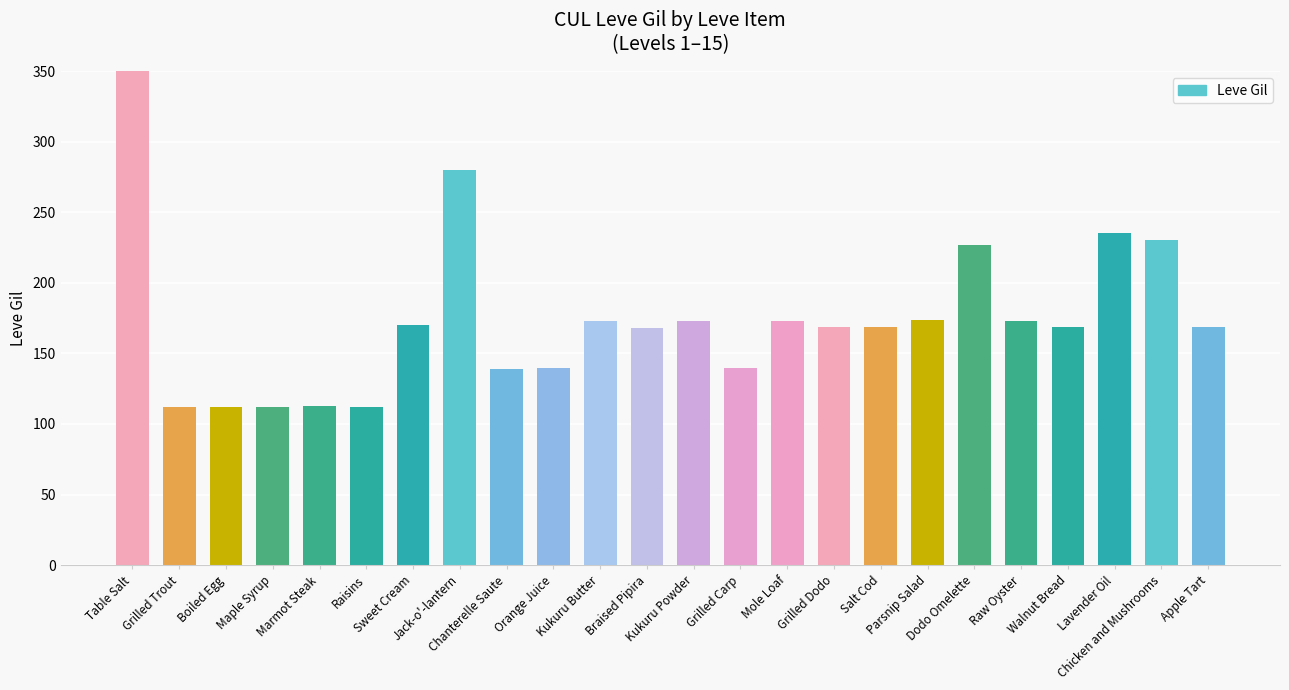

List the labels in order of value, largest first.

Table Salt, Jack-o'-lantern, Lavender Oil, Chicken and Mushrooms, Dodo Omelette, Parsnip Salad, Kukuru Butter, Kukuru Powder, Mole Loaf, Raw Oyster, Sweet Cream, Grilled Dodo, Salt Cod, Walnut Bread, Apple Tart, Braised Pipira, Orange Juice, Grilled Carp, Chanterelle Saute, Marmot Steak, Grilled Trout, Boiled Egg, Maple Syrup, Raisins